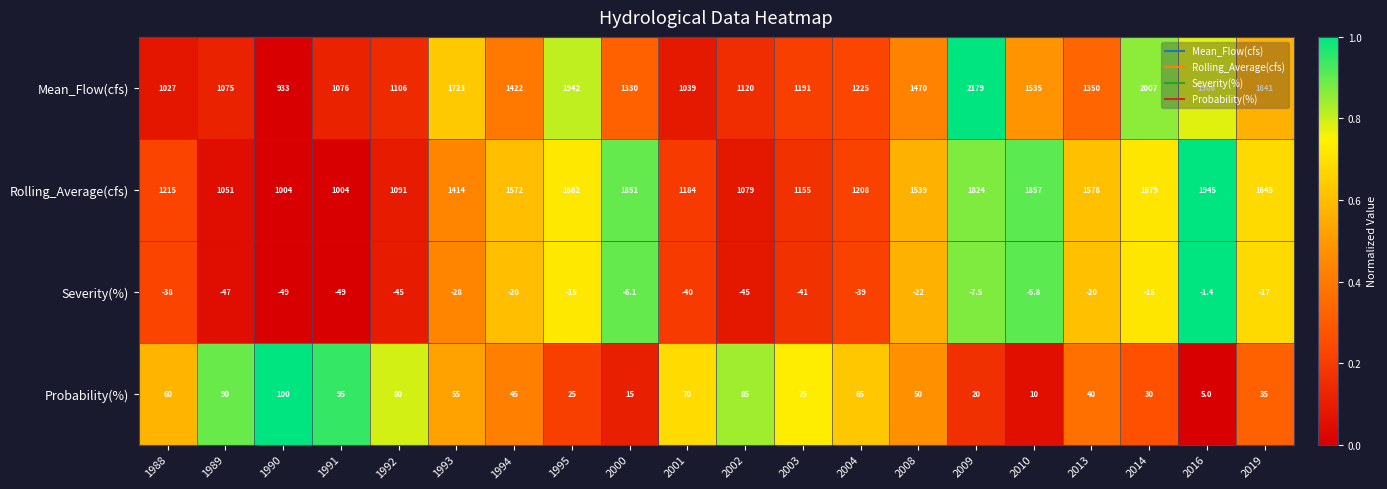

True or false: Probability(%) has a value of 91.7 at 1993.

False